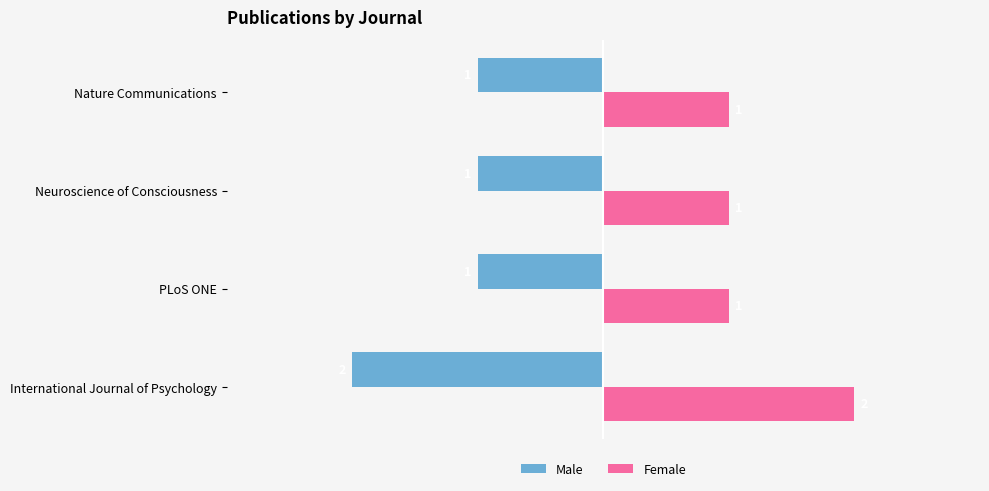

Which series has the largest total across all categories?

Female